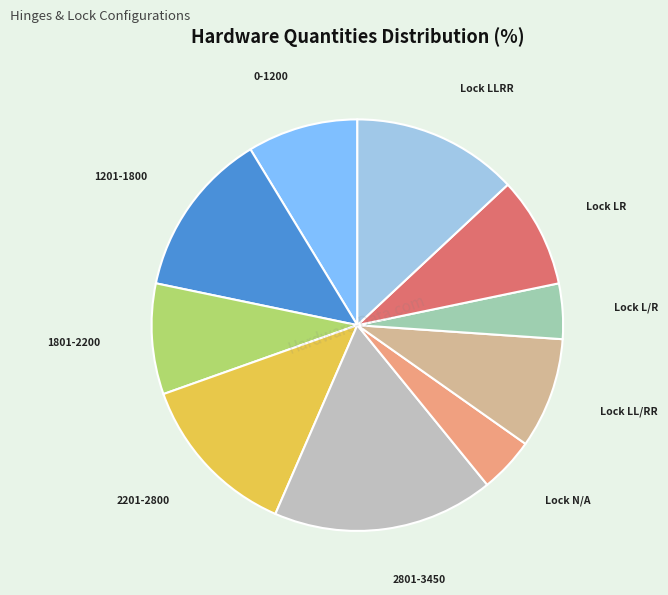

Is there a majority slice in this chart?

No